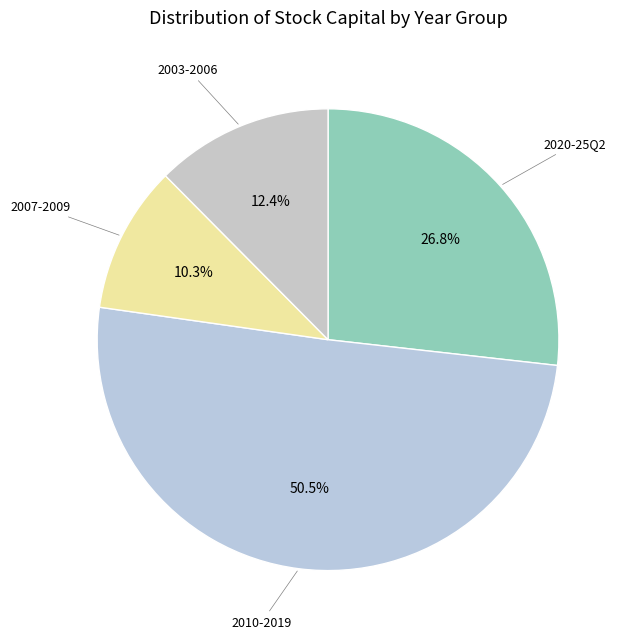

How many slices are in this pie chart?

4